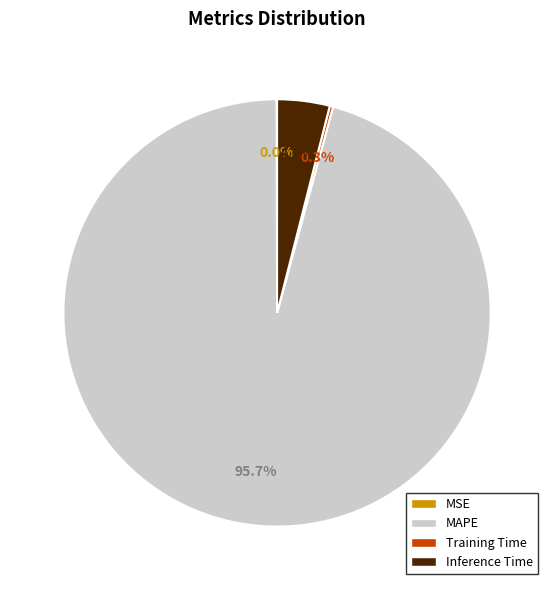

Which category has the biggest portion of the pie?

MAPE